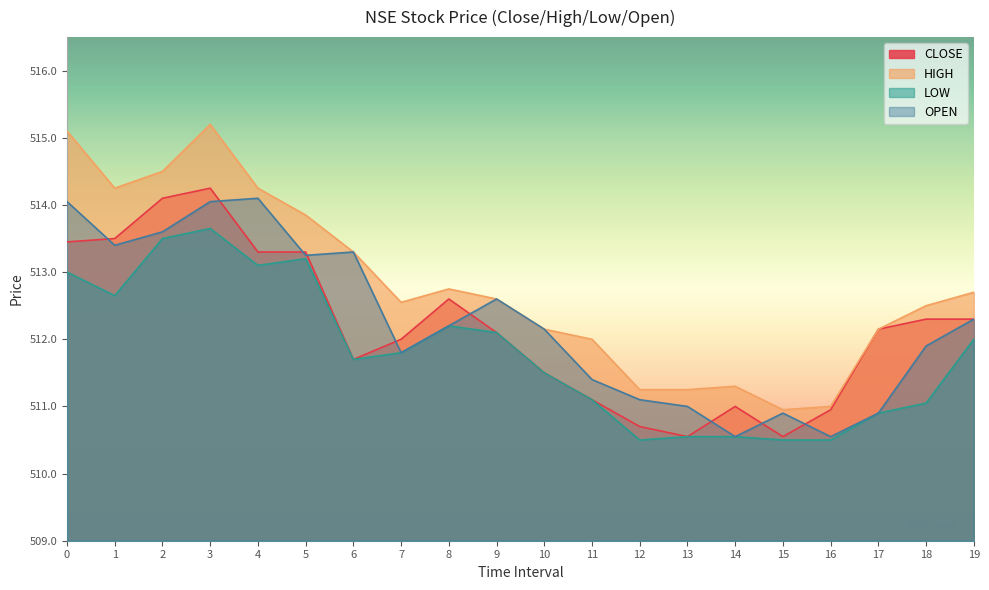

What is the maximum value shown in the chart?

515.2